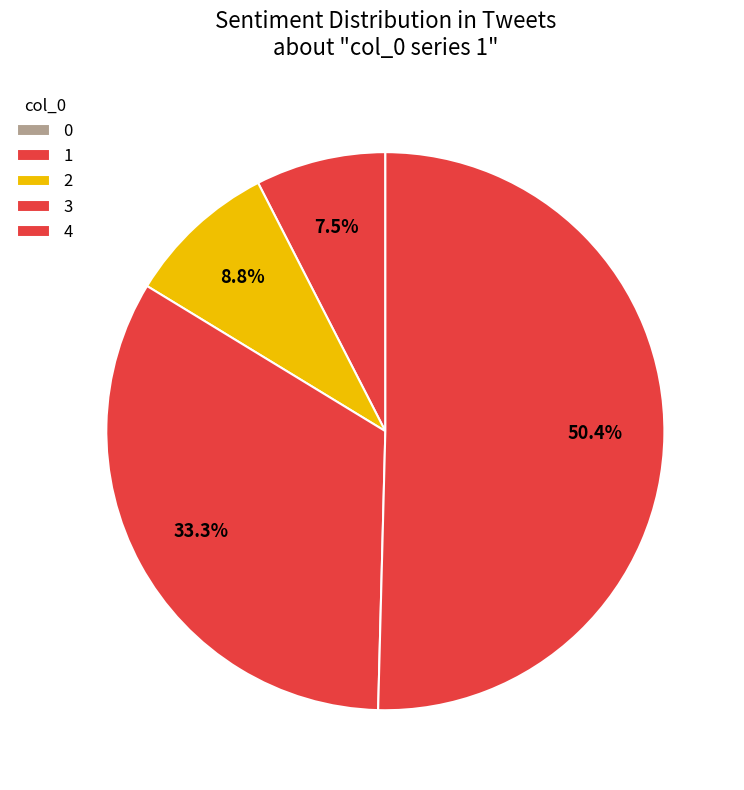

Is it true that 1 is 1% of the pie?

False